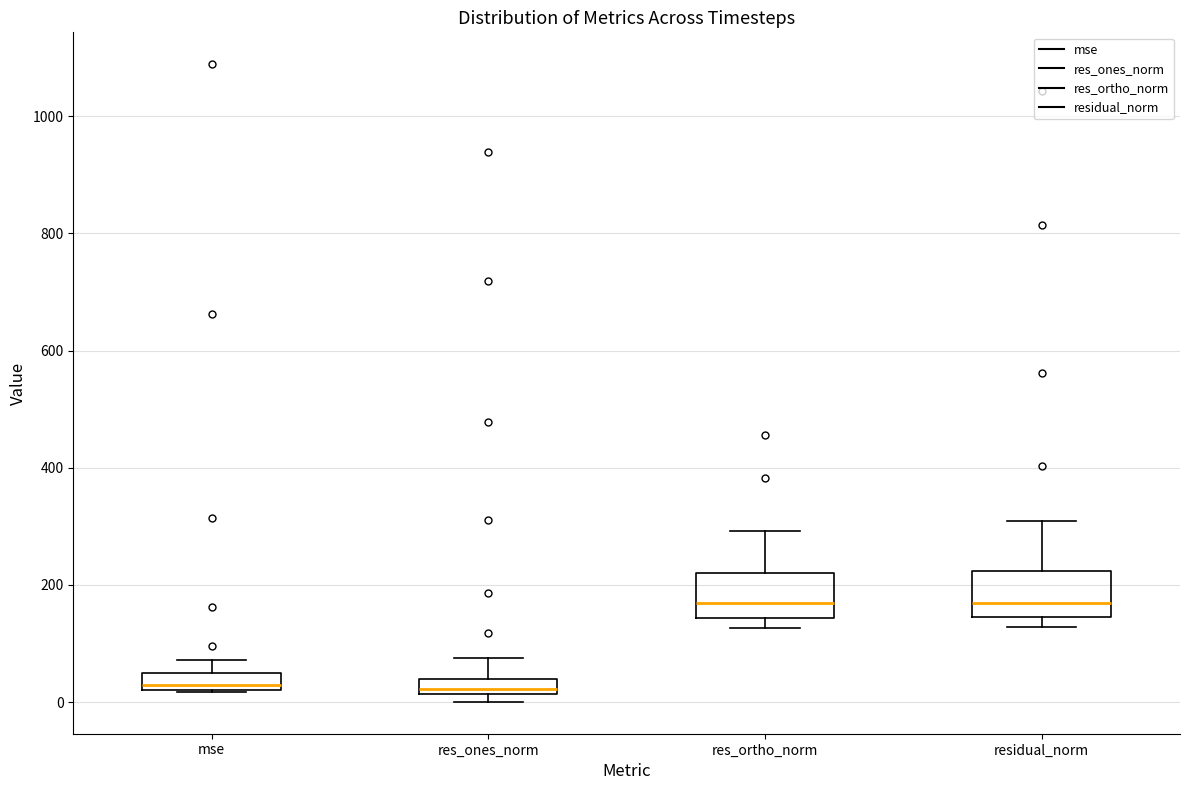

Where is the lower edge of the box for residual_norm on the y-axis? The values are not printed on the chart, so give them approximately, as read against the axis.

140